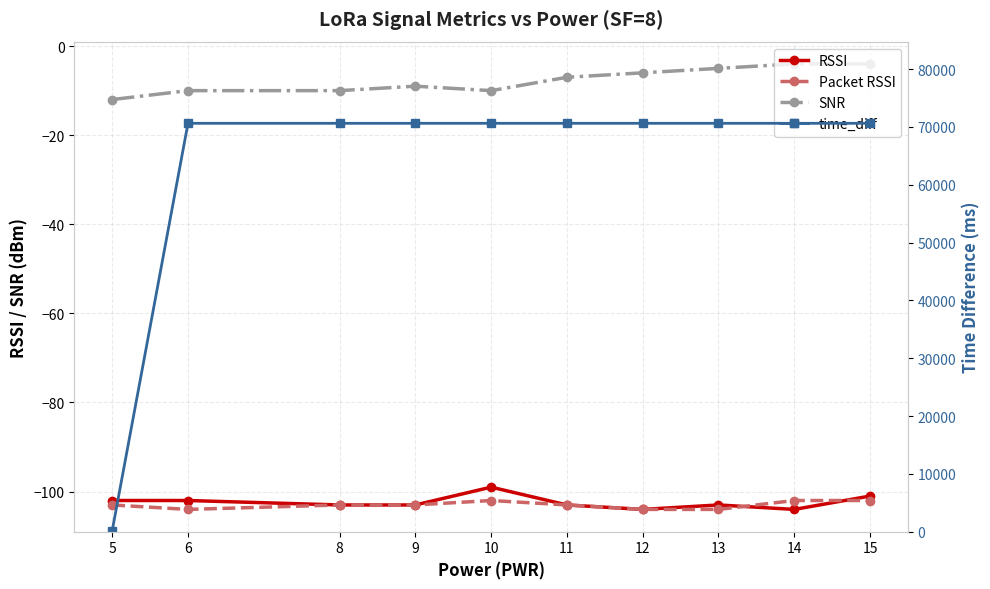

Reading left to right, extract all data points from this chart.

RSSI: 5=-102	6=-102	8=-103	9=-103	10=-99	11=-103	12=-104	13=-103	14=-104	15=-101
Packet RSSI: 5=-103	6=-104	8=-103	9=-103	10=-102	11=-103	12=-104	13=-104	14=-102	15=-102
SNR: 5=-12	6=-10	8=-10	9=-9	10=-10	11=-7	12=-6	13=-5	14=-4	15=-4
time_diff: 5=171	6=70629	8=70628	9=70628	10=70629	11=70629	12=70629	13=70629	14=70628	15=70629